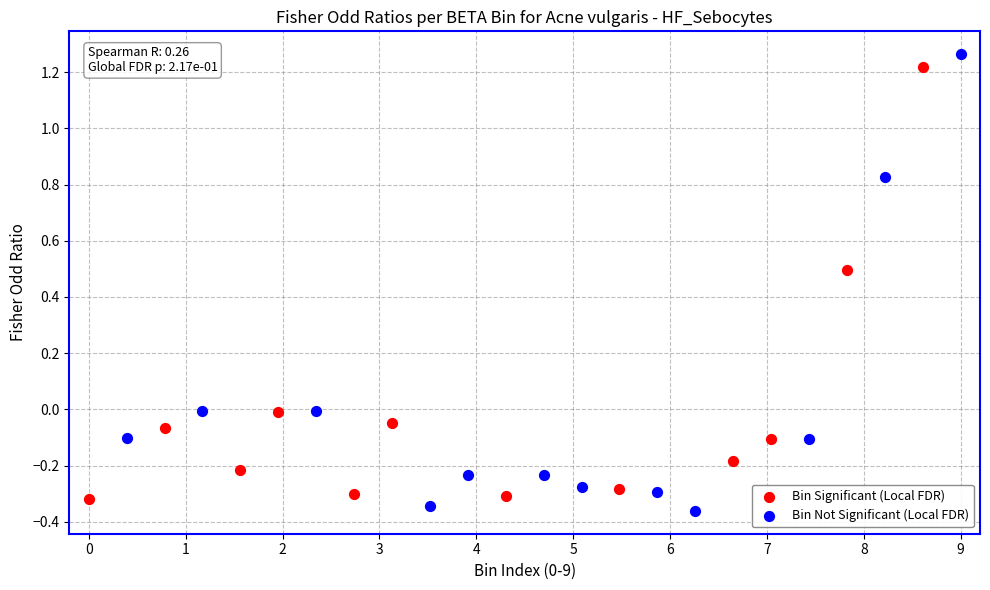

Which series contains the lowest Y value?

Bin Not Significant (Local FDR)